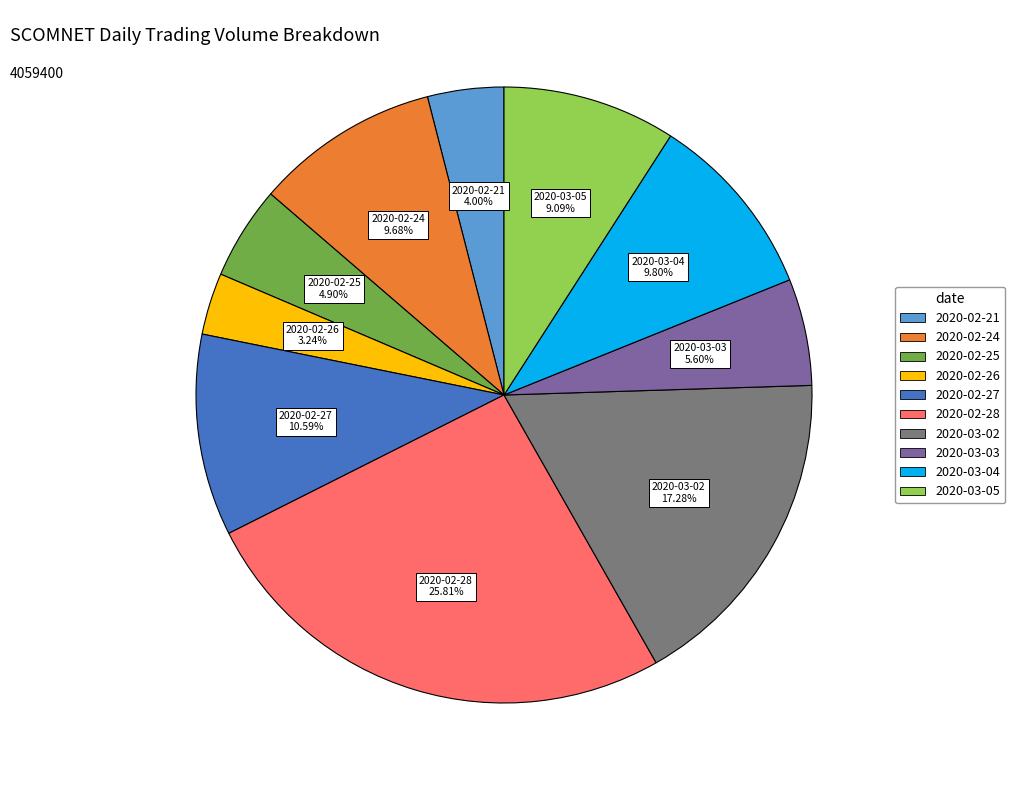

What is the ratio of the value at 2020-02-21 to the value at 2020-02-27?

0.4